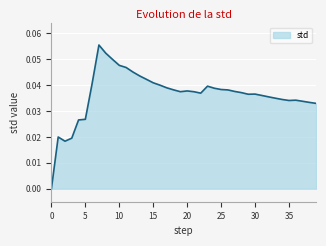

Does the chart have visible grid lines?

Yes